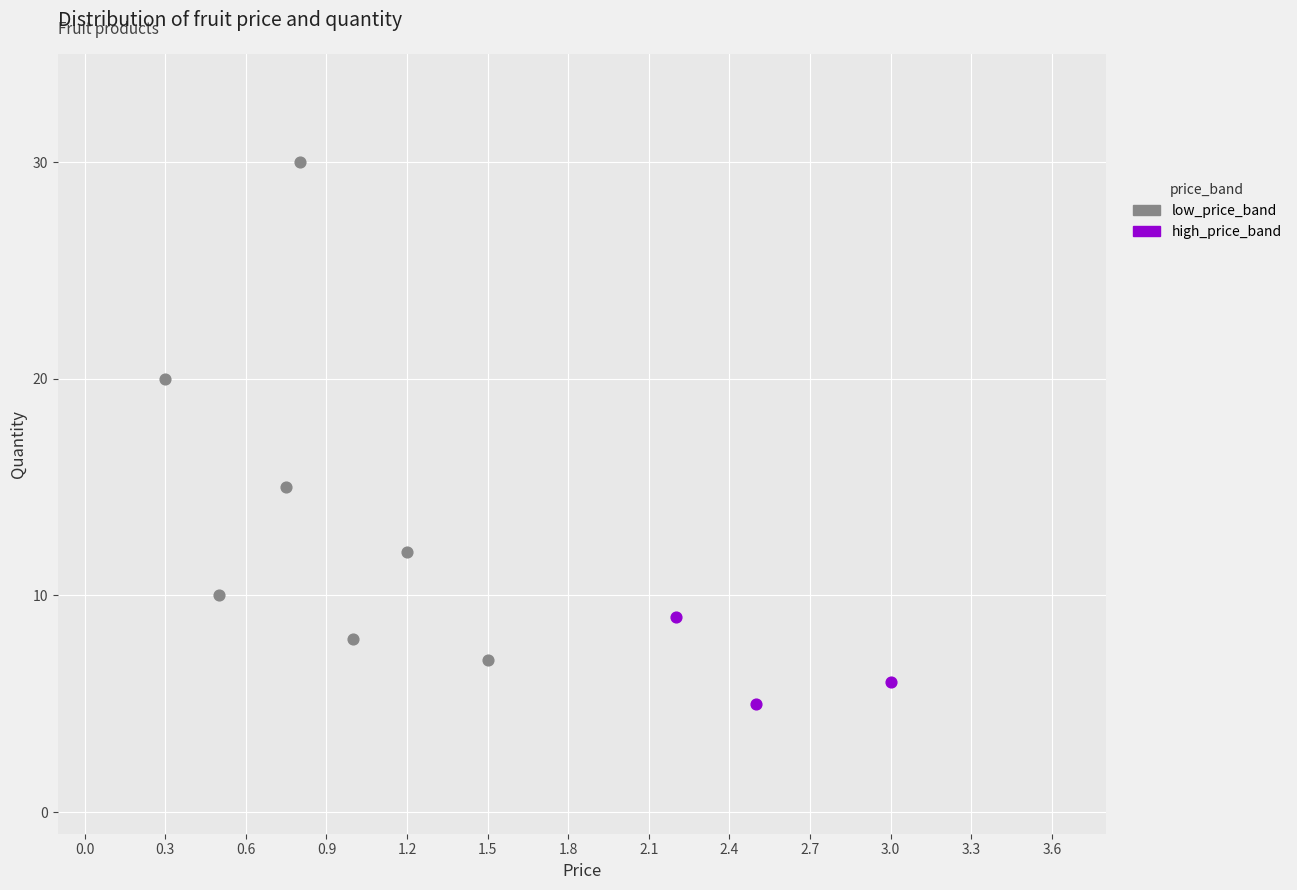

Which series contains the highest Y value?

low_price_band